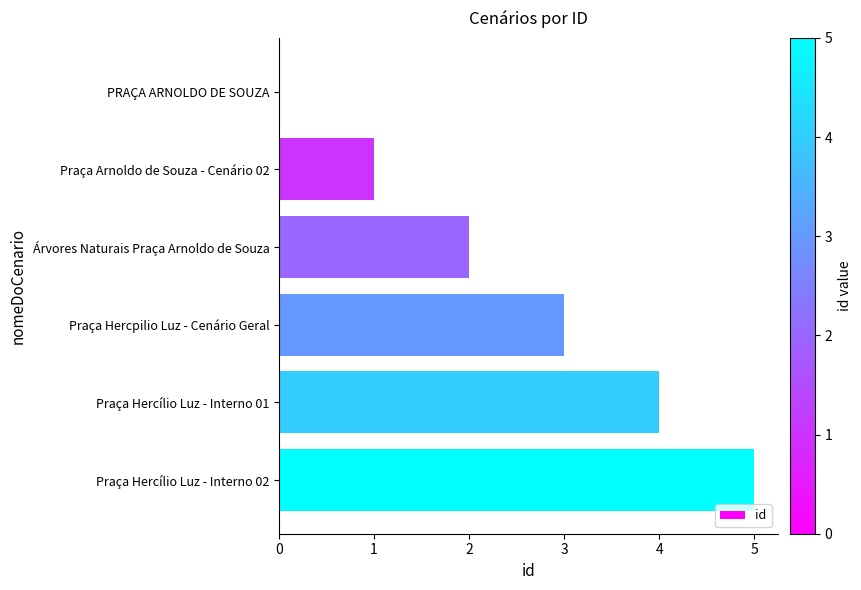

What is the change in value from Árvores Naturais Praça Arnoldo de Souza to Praça Hercílio Luz - Interno 02?

+3